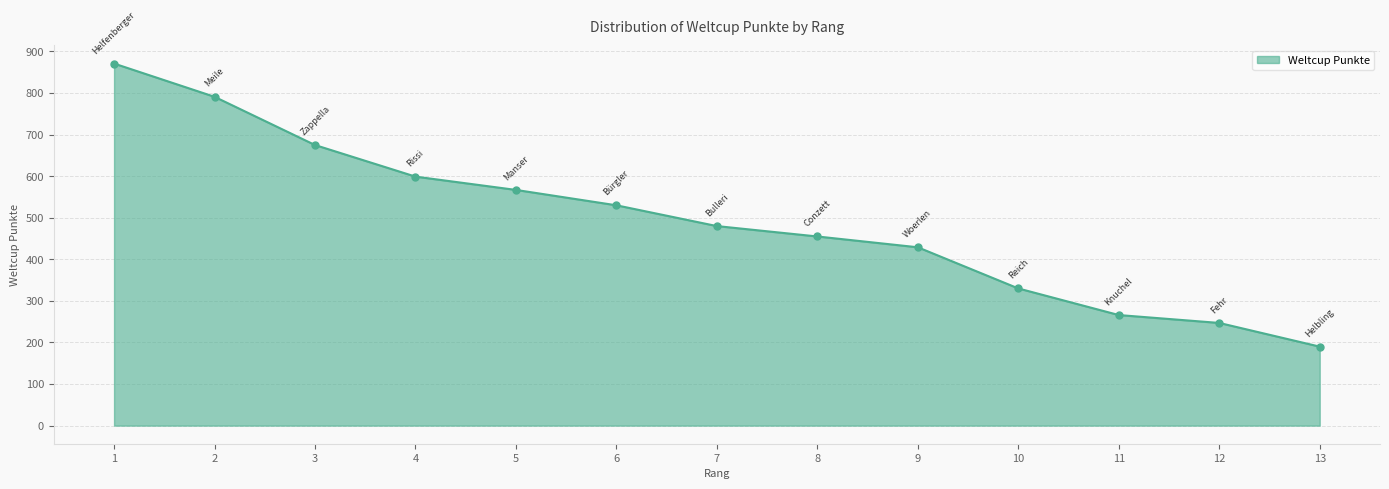

Between 7 and 4, which is larger?

4